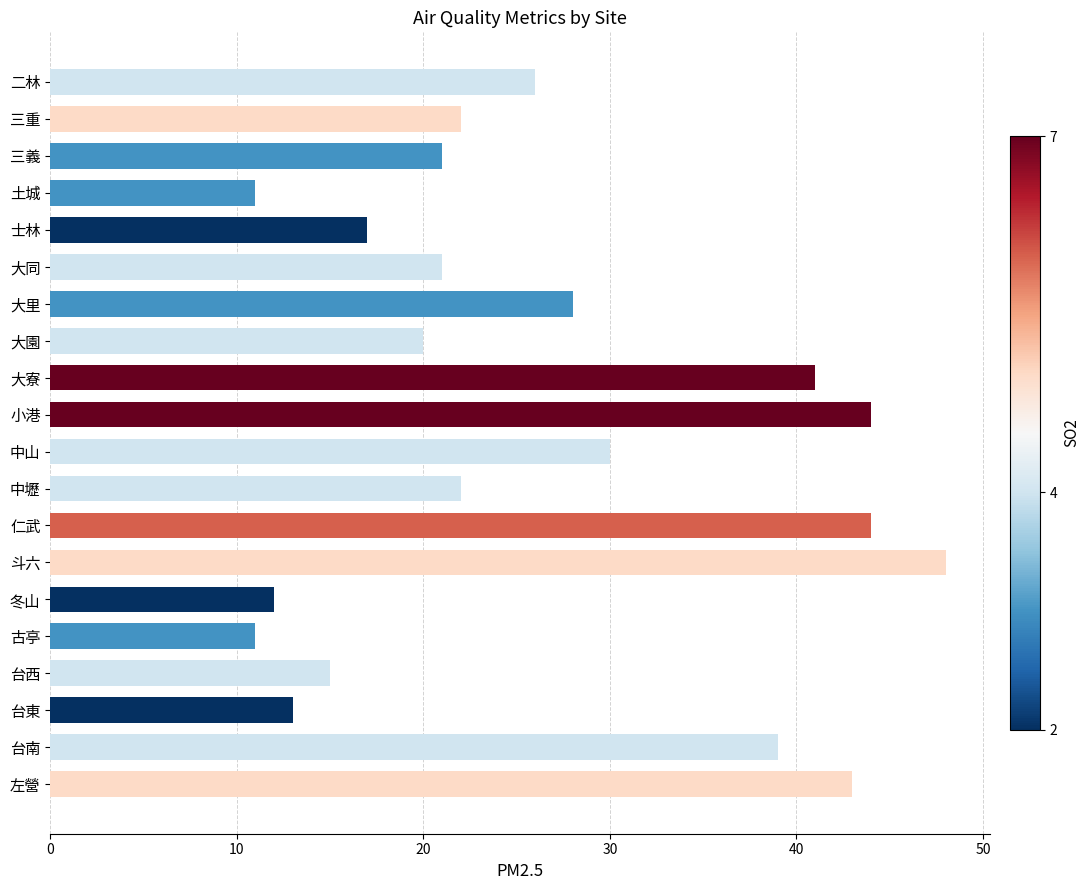

Count the number of data series in this chart.

1